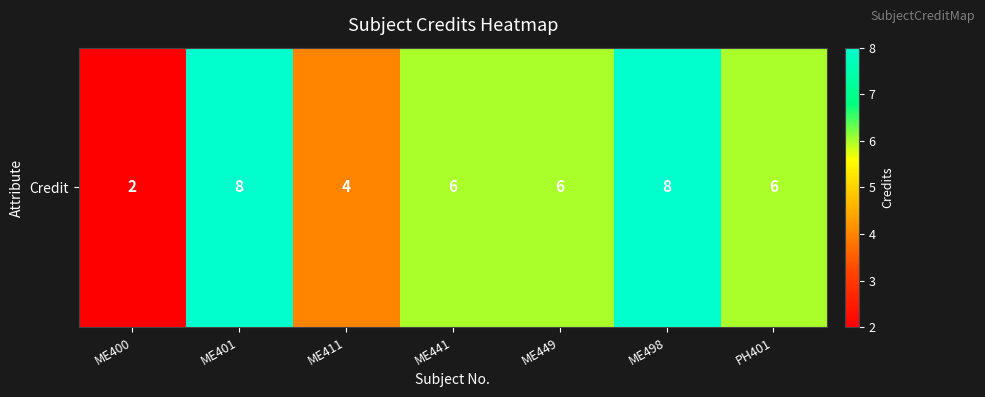

List the labels in order of value, largest first.

ME401, ME498, ME441, ME449, PH401, ME411, ME400